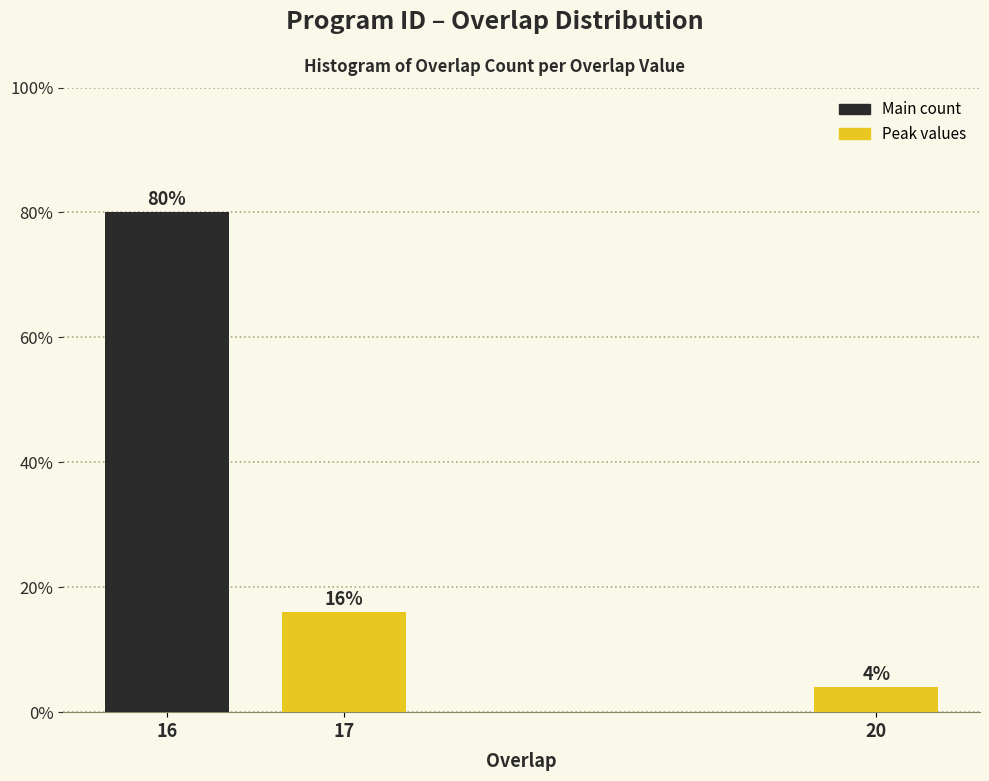

Reading left to right, extract all data points from this chart.

80	16	4